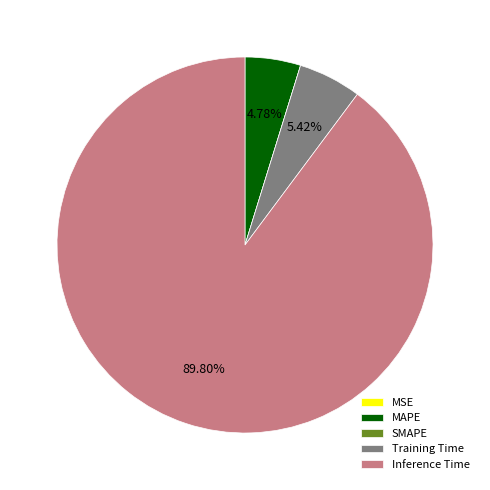

Combined, do MAPE and Inference Time account for over 50%?

Yes